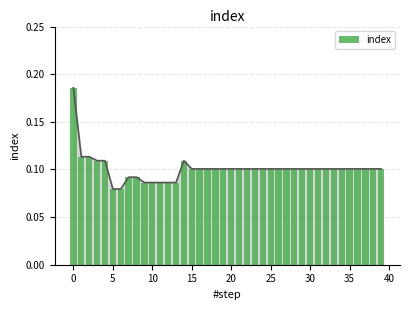

What is the difference between the maximum and minimum values?

0.1